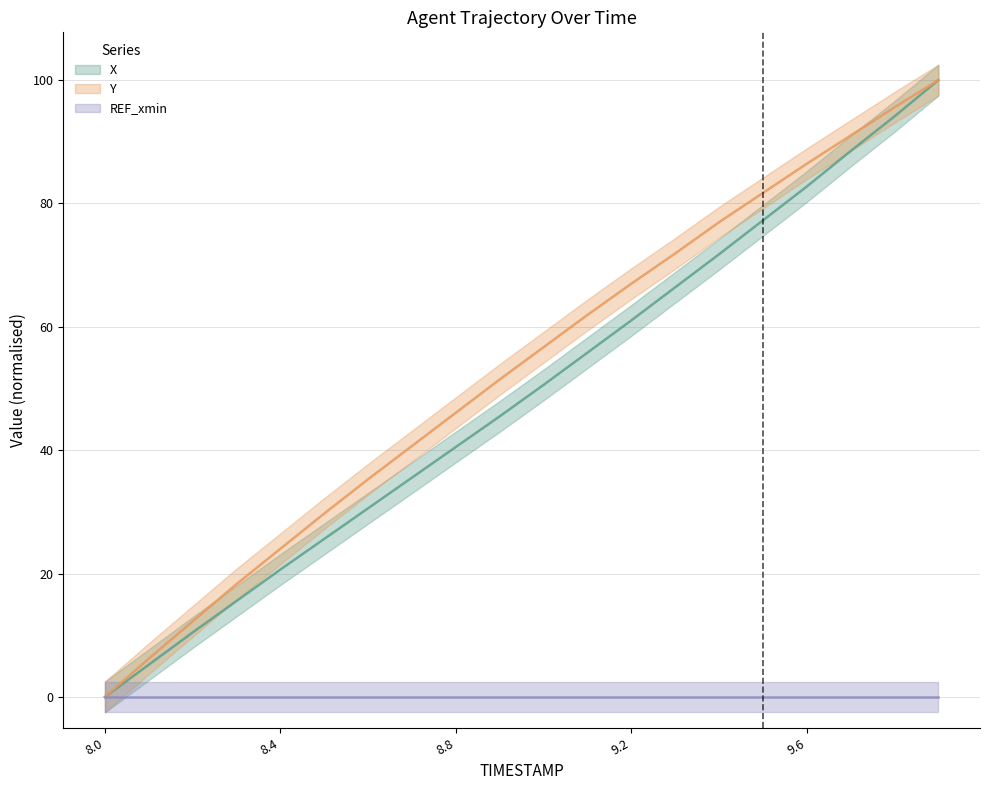

True or false: X has more than 1 points higher than both neighbors.

False